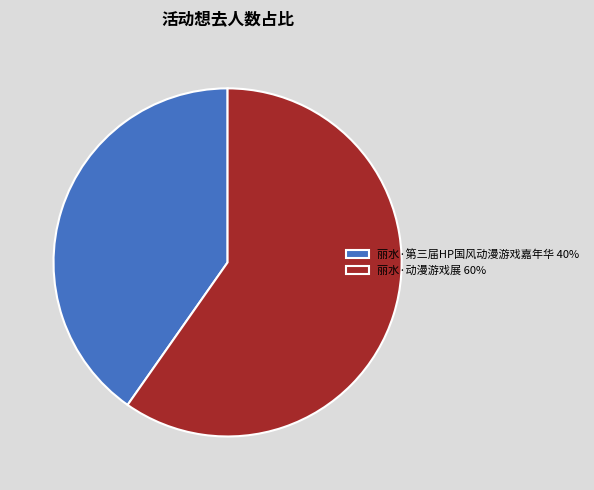

Is the sum of 丽水·动漫游戏展 60% and 丽水·第三届HP国风动漫游戏嘉年华 40% greater than half?

Yes